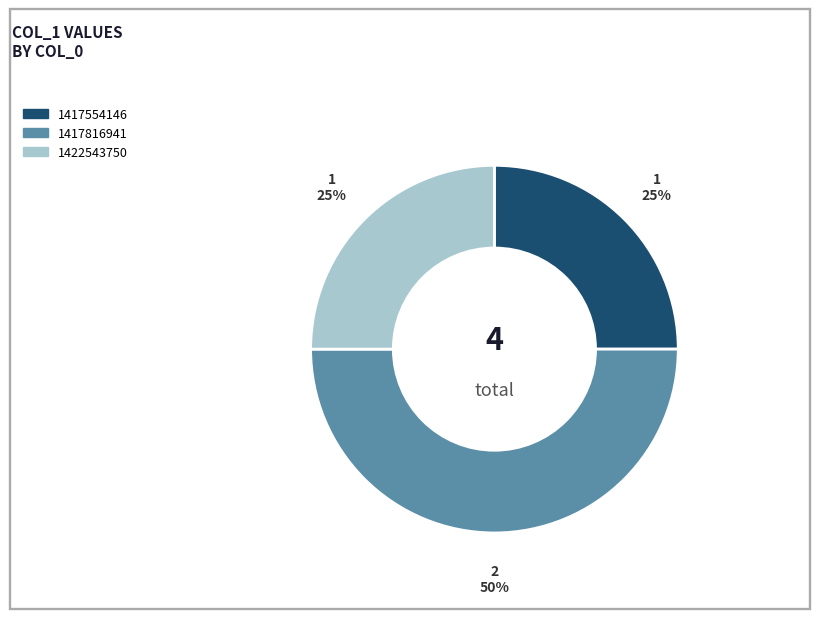

Is the sum of 1417816941 and 1417554146 greater than half?

Yes